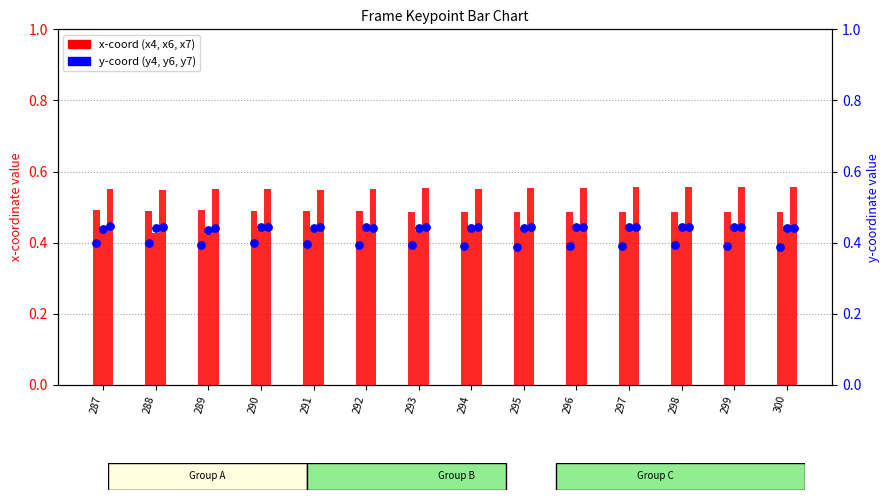

What are all the series names shown in the legend?

x4, x6, x7, y4, y6, y7